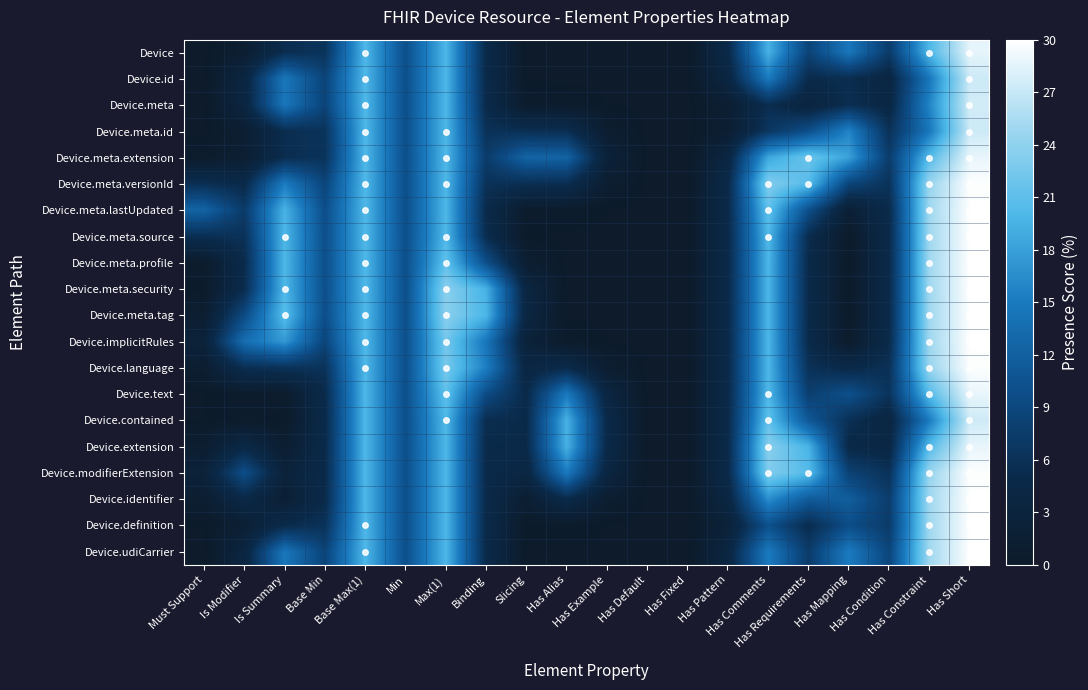

List the series in order of their peak value, highest first.

Device.meta.source, Device.meta.profile, Device.meta.security, Device.meta.tag, Device.definition, Device.udiCarrier, Device.meta.lastUpdated, Device.implicitRules, Device.identifier, Device.meta.versionId, Device.language, Device.modifierExtension, Device.text, Device.extension, Device.meta.extension, Device, Device.meta, Device.contained, Device.meta.id, Device.id